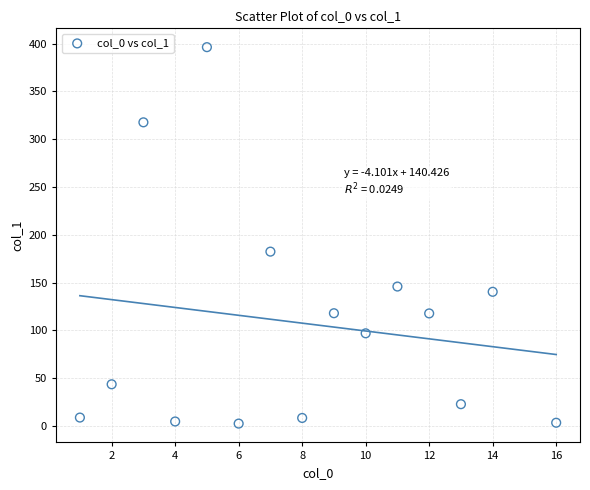

What is the range of Y values (max minus min)?

393.6